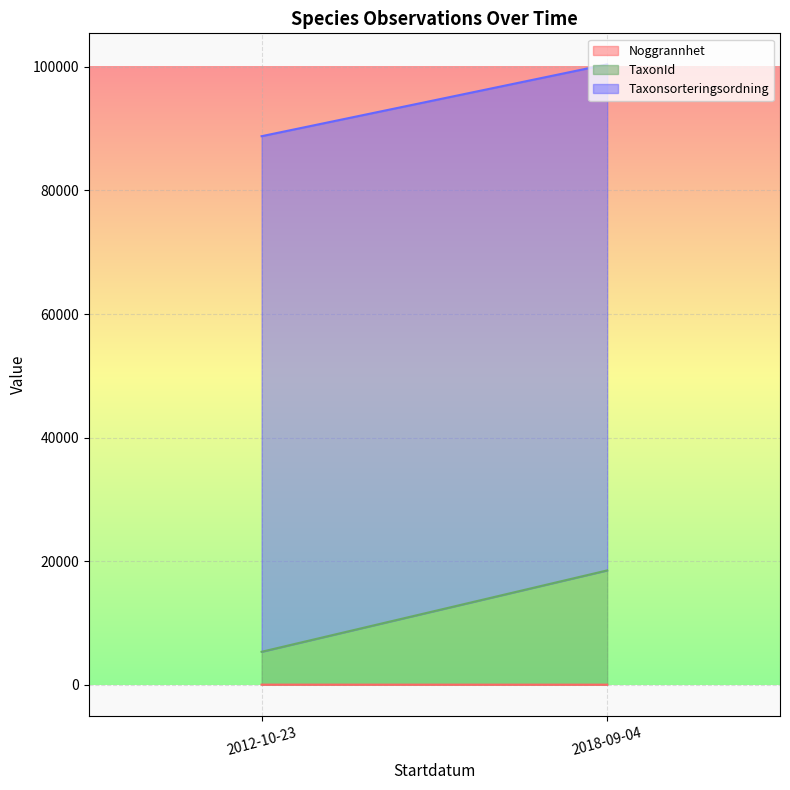

At which category is the sum across all series the highest?

2018-09-04